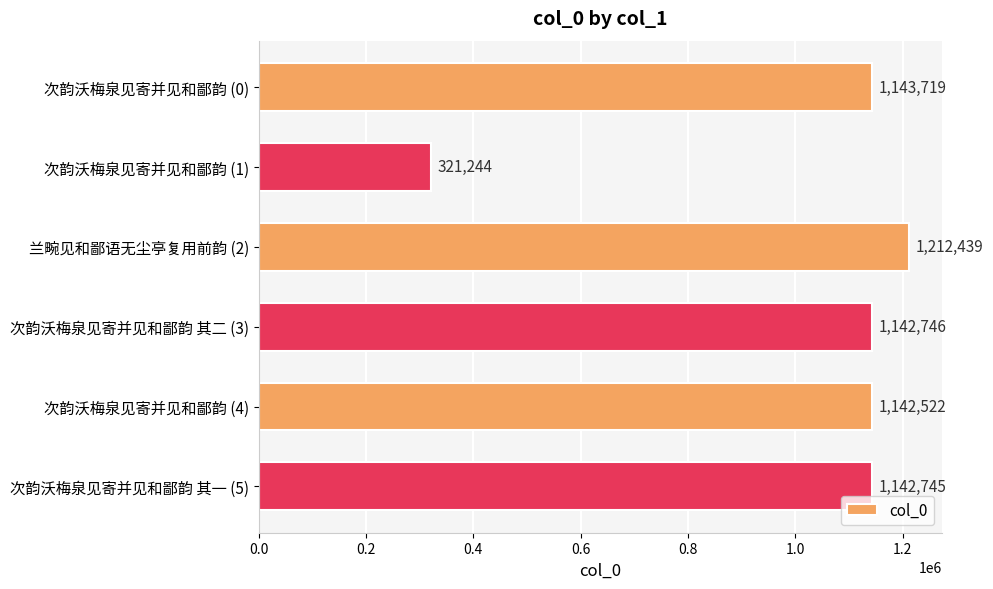

What is the greatest value displayed?

1212439